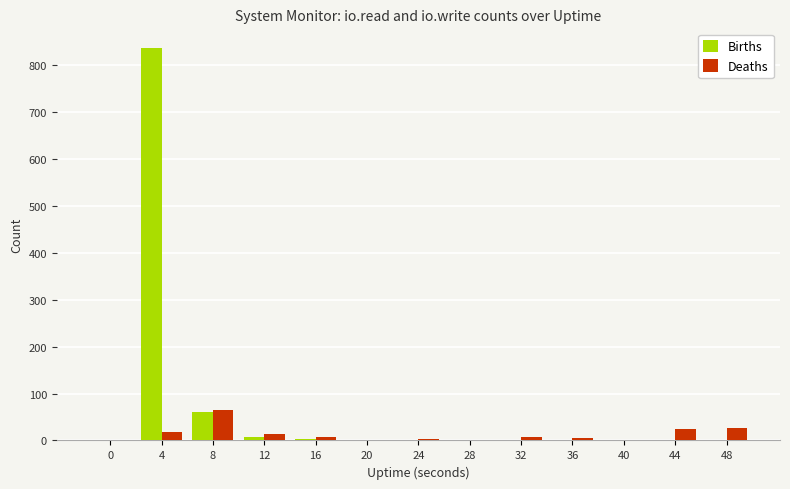

The value of Births at 0 is 0. True or false?

True